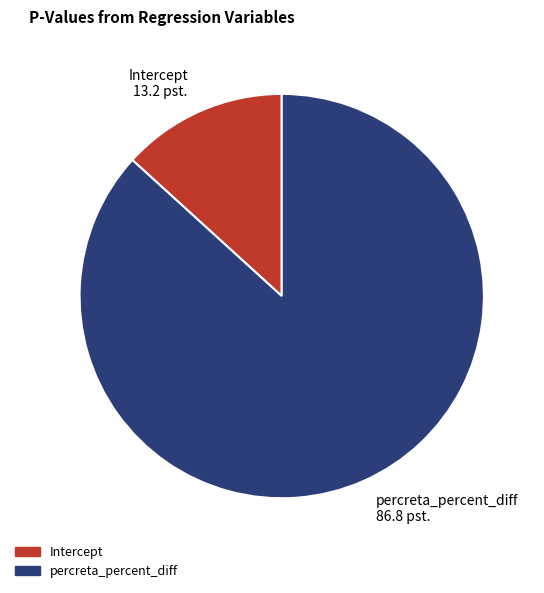

Between percreta_percent_diff 86.8 pst. and Intercept 13.2 pst., which is larger?

percreta_percent_diff 86.8 pst.